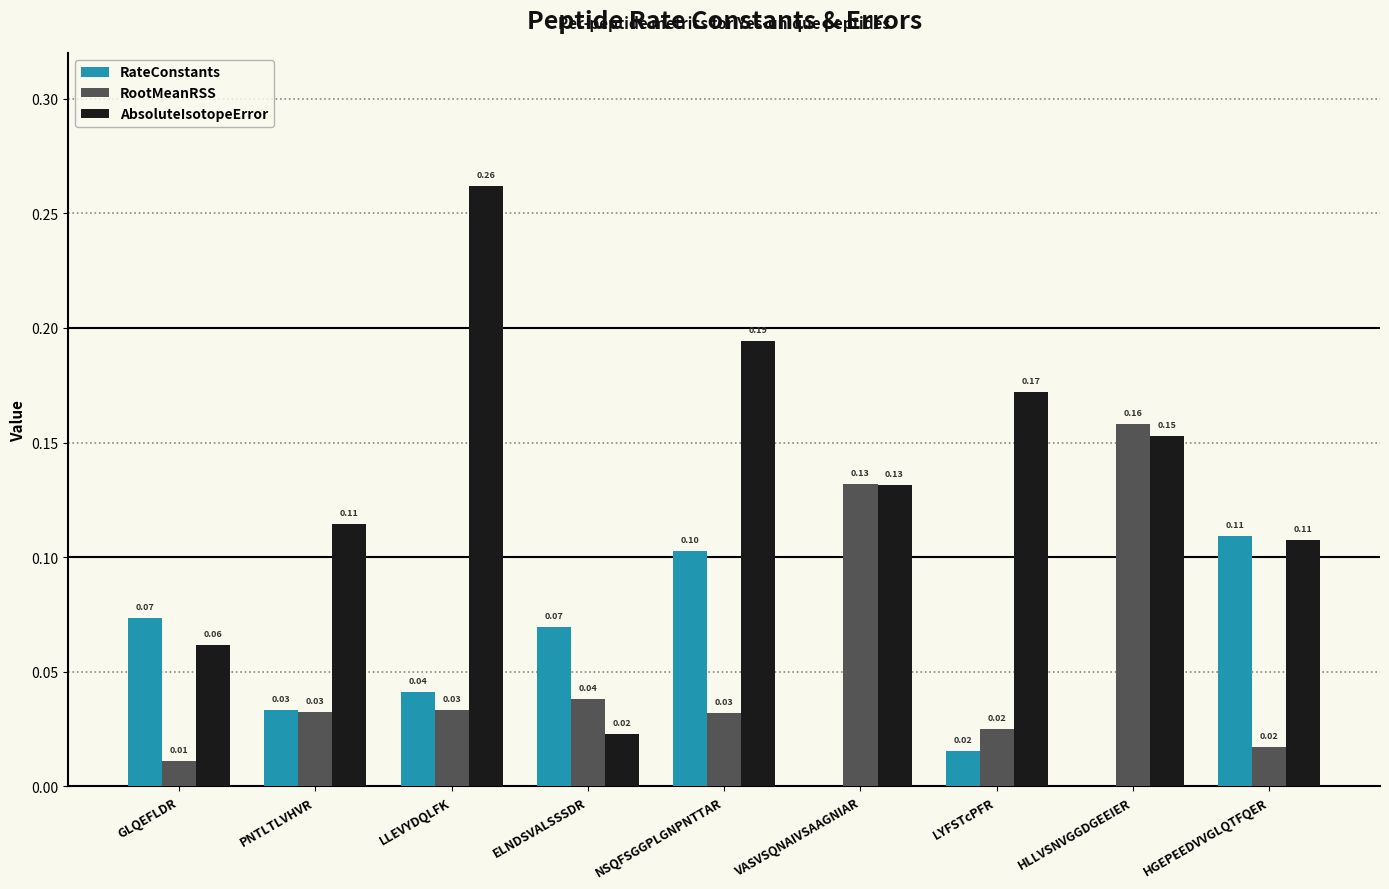

Which series changed the most between PNTLTLVHVR and VASVSQNAIVSAAGNIAR?

RootMeanRSS